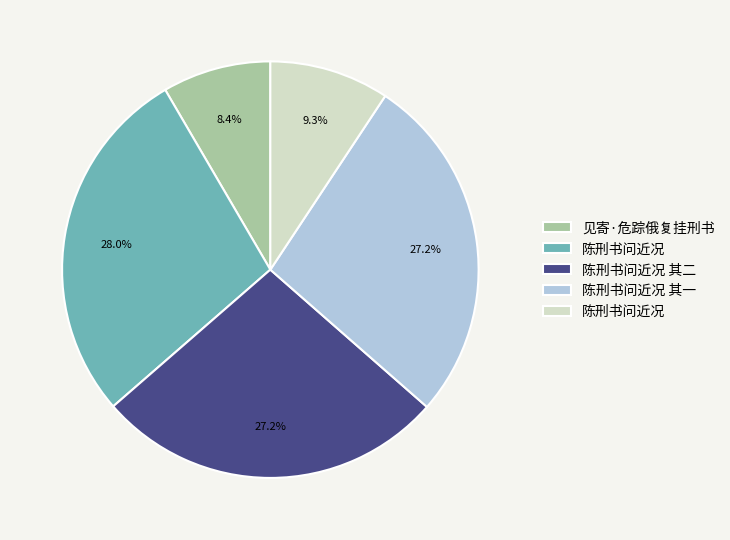

Is there a majority slice in this chart?

No